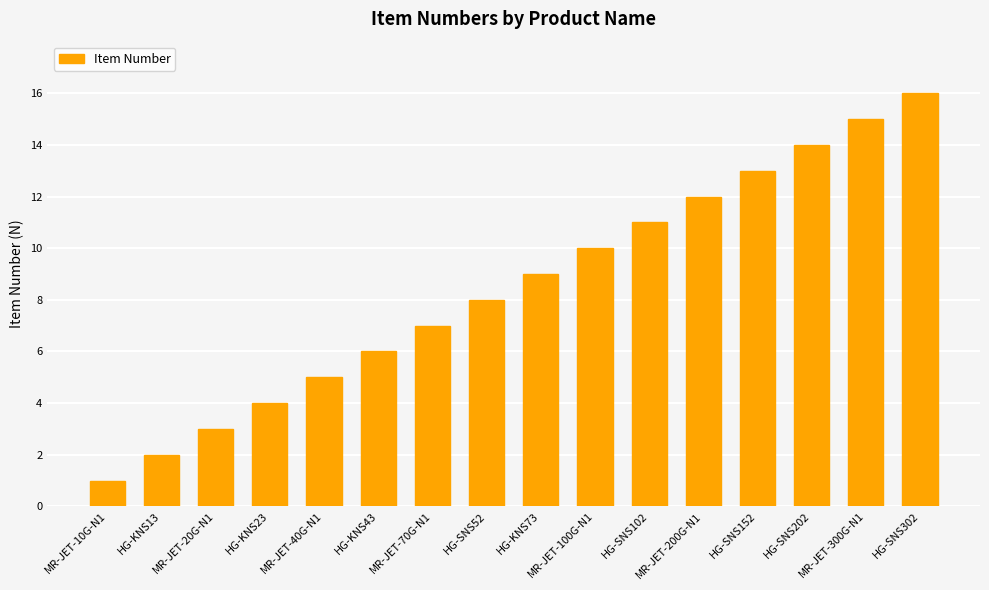

What is the approximate value at HG-SNS152?

13